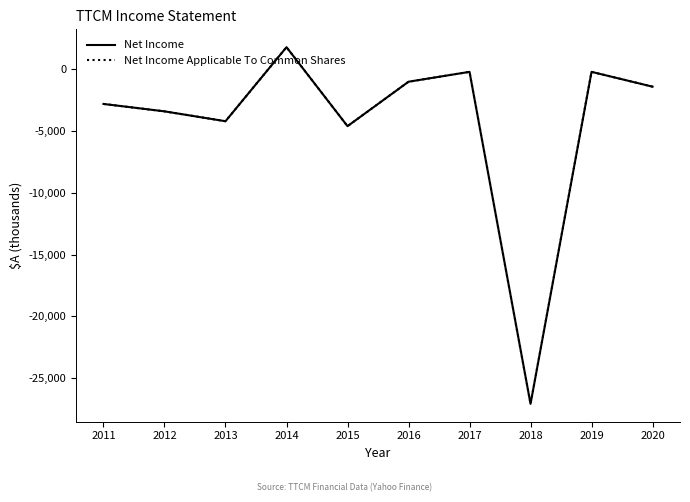

Does the chart have visible grid lines?

No